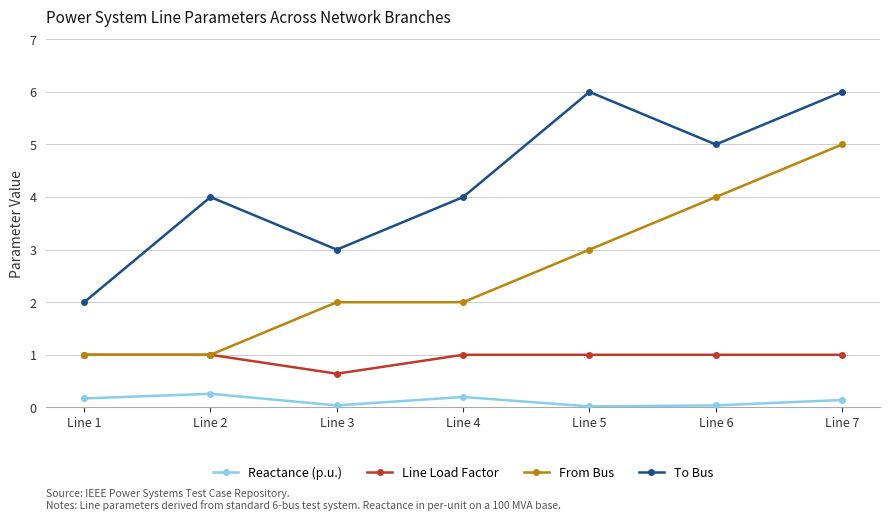

True or false: To Bus has a value of 2.8 at Line 1.

False